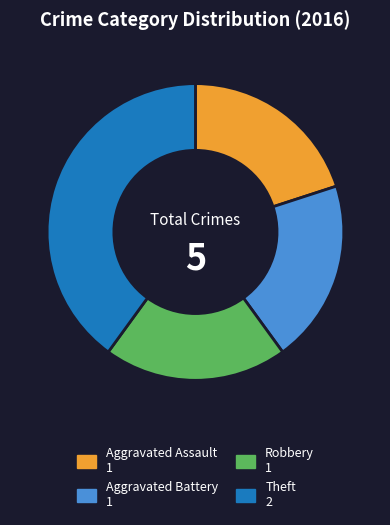

Which has a higher value, Aggravated Assault or Theft?

Theft